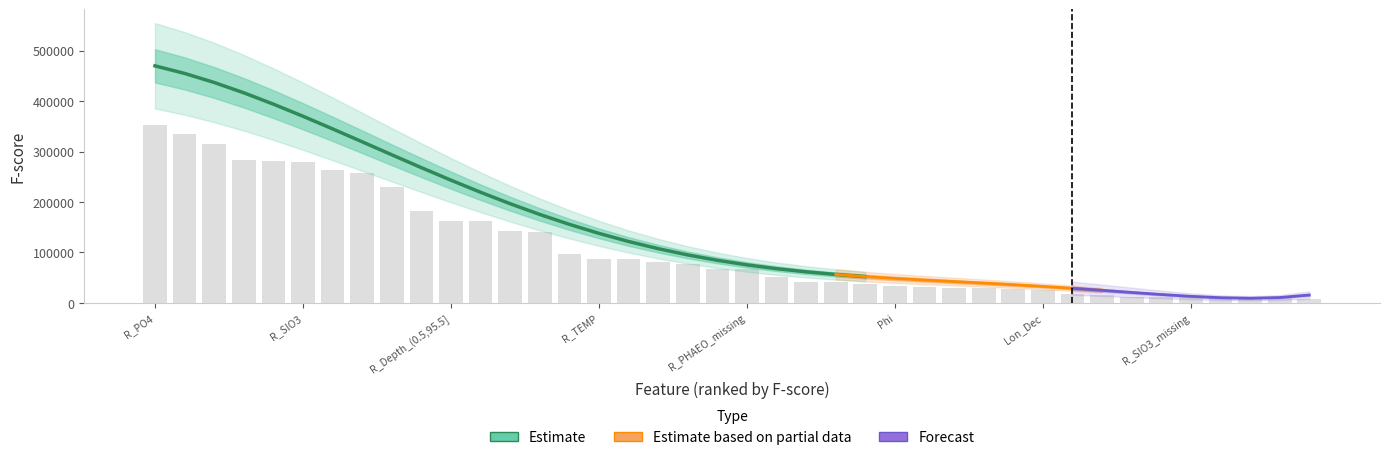

True or false: the data shows 12083.2 at R_NO3_missing.

True